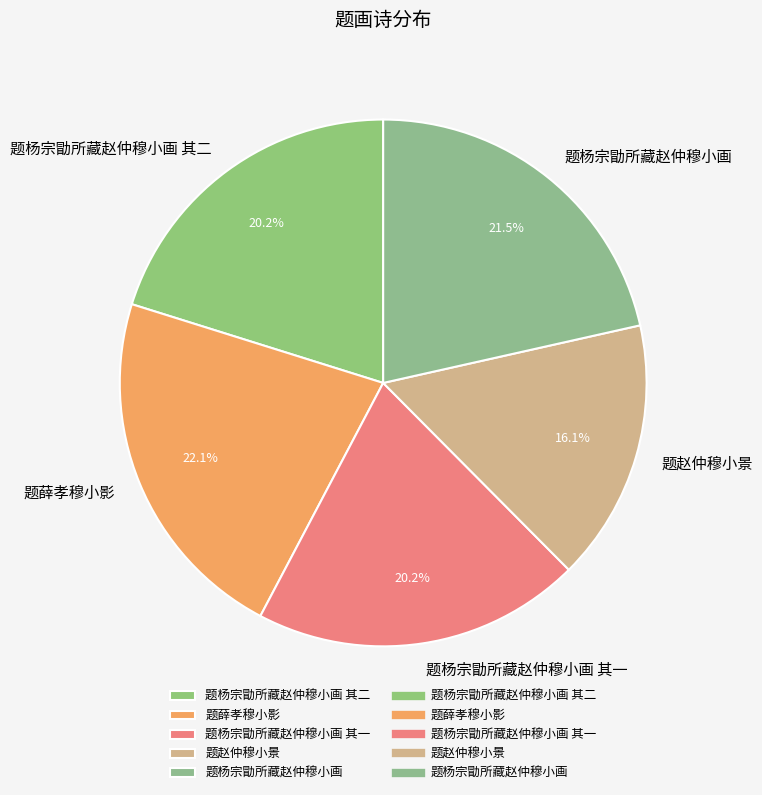

Between 题薛孝穆小影 and 题赵仲穆小景, which is larger?

题薛孝穆小影